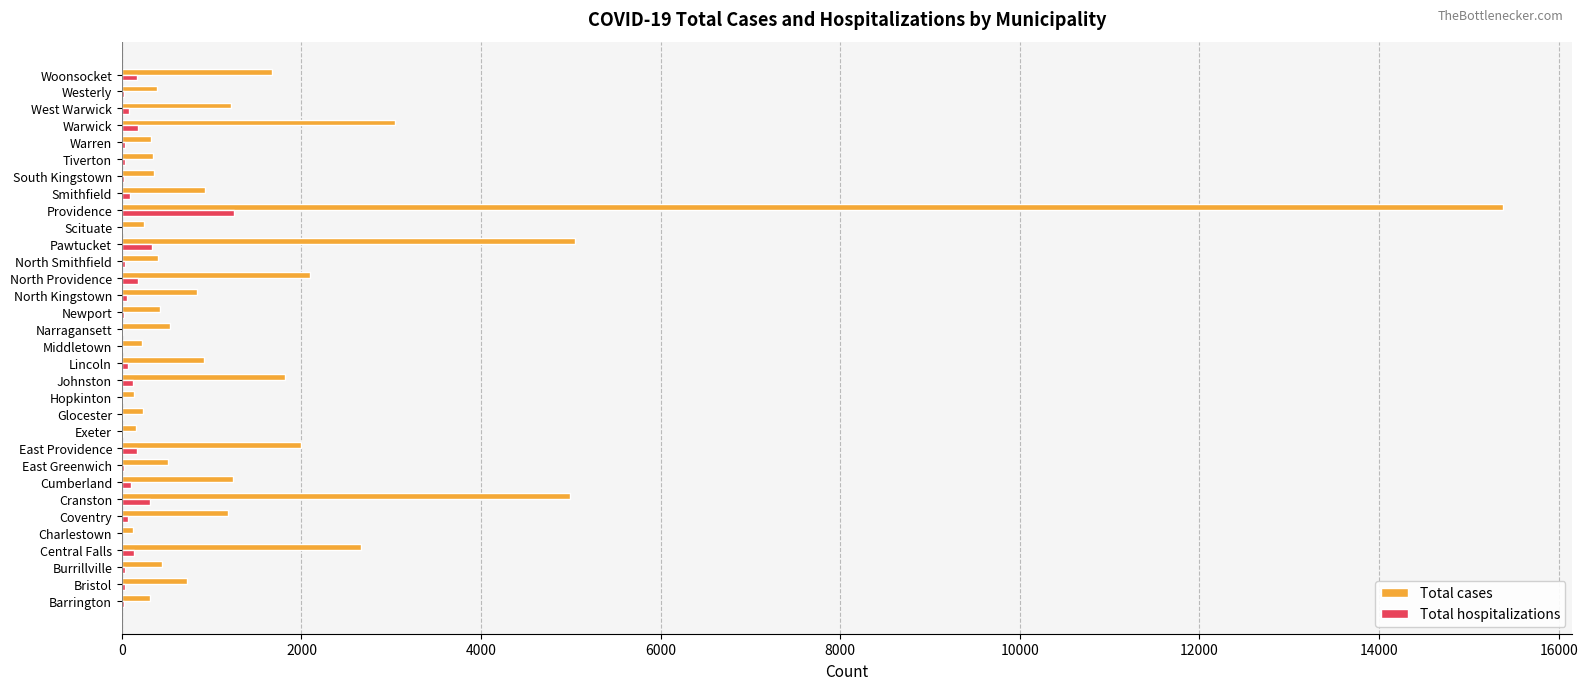

At which category is the sum across all series the highest?

Providence